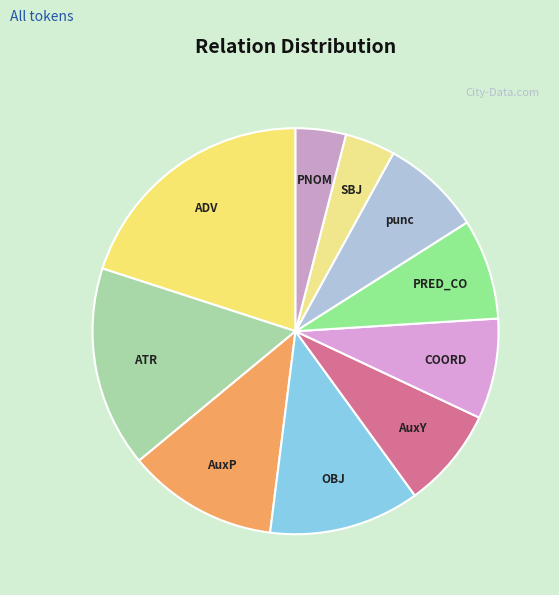

Between punc and AuxP, which is larger?

AuxP